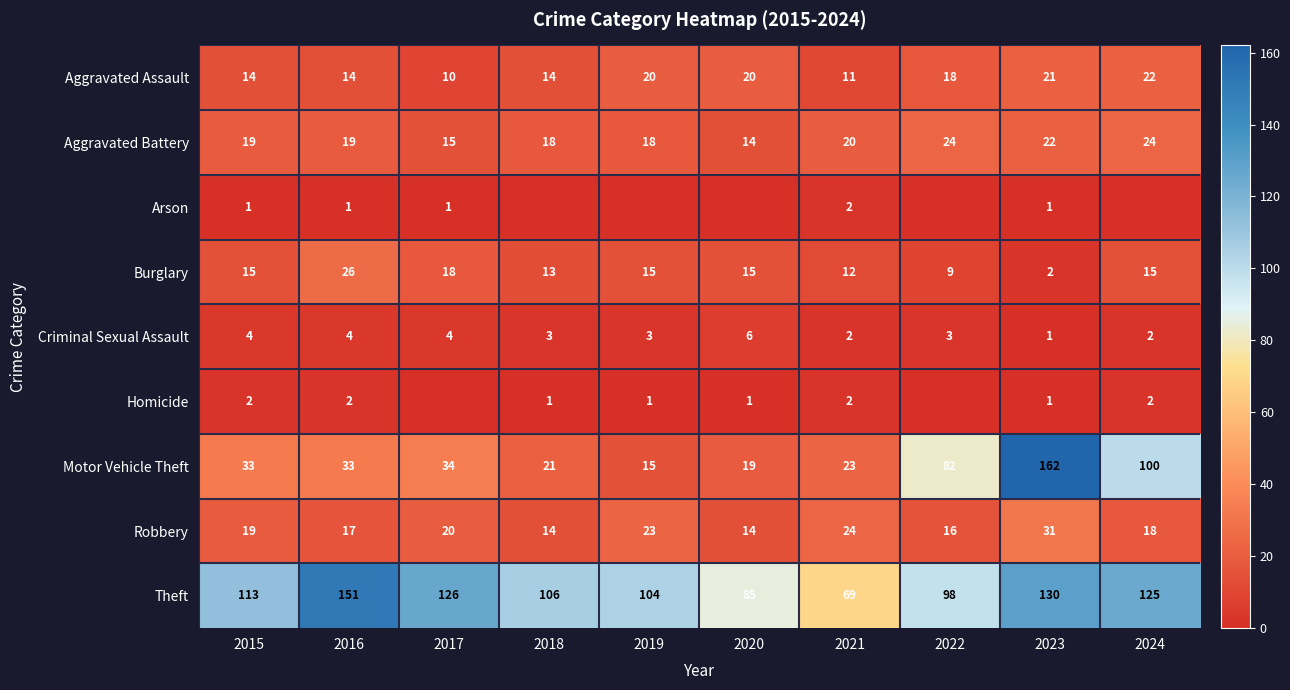

What is the minimum value for Aggravated Battery?

14